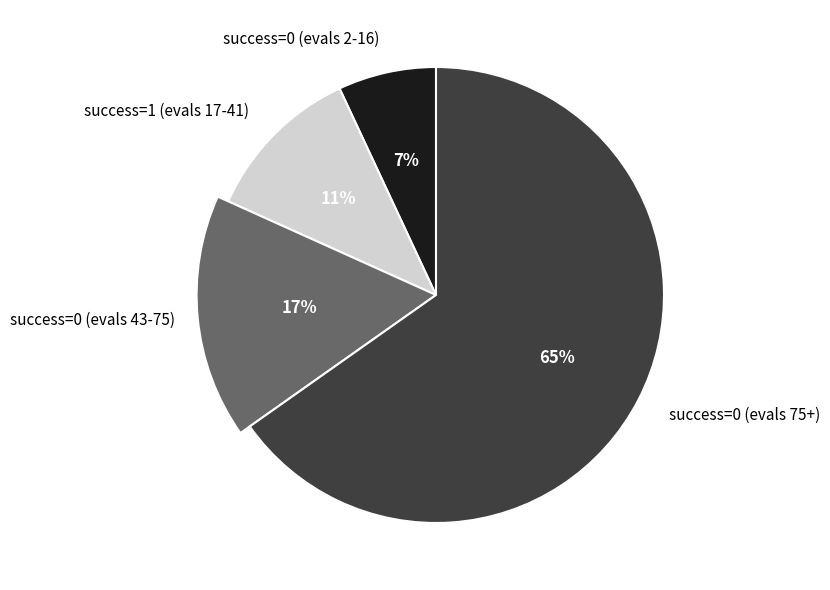

Which category has the smallest portion of the pie?

success num = 0 (evals 2-16)